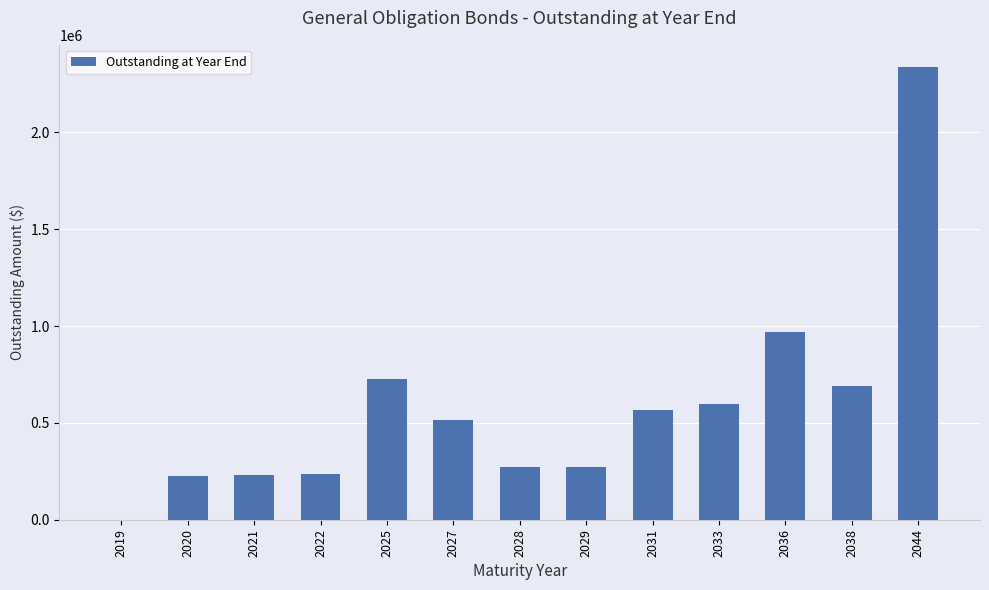

Approximately how many times larger is the value at 2029 compared to 2038?

0.4